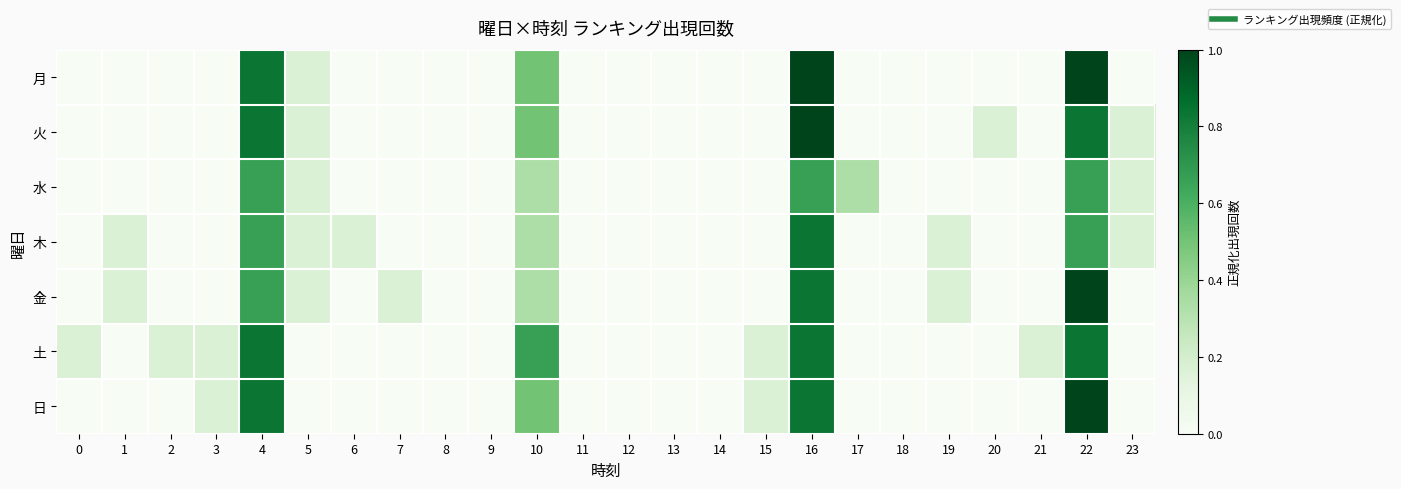

Reading left to right, transcribe all the data shown in this chart.

row_0: 0=0.0	1=0.0	2=0.0	3=0.0	4=0.8	5=0.2	6=0.0	7=0.0	8=0.0	9=0.0	10=0.5	11=0.0	12=0.0	13=0.0	14=0.0	15=0.0	16=1.0	17=0.0	18=0.0	19=0.0	20=0.0	21=0.0	22=1.0	23=0.0
row_1: 0=0.0	1=0.0	2=0.0	3=0.0	4=0.8	5=0.2	6=0.0	7=0.0	8=0.0	9=0.0	10=0.5	11=0.0	12=0.0	13=0.0	14=0.0	15=0.0	16=1.0	17=0.0	18=0.0	19=0.0	20=0.2	21=0.0	22=0.8	23=0.2
row_2: 0=0.0	1=0.0	2=0.0	3=0.0	4=0.7	5=0.2	6=0.0	7=0.0	8=0.0	9=0.0	10=0.3	11=0.0	12=0.0	13=0.0	14=0.0	15=0.0	16=0.7	17=0.3	18=0.0	19=0.0	20=0.0	21=0.0	22=0.7	23=0.2
row_3: 0=0.0	1=0.2	2=0.0	3=0.0	4=0.7	5=0.2	6=0.2	7=0.0	8=0.0	9=0.0	10=0.3	11=0.0	12=0.0	13=0.0	14=0.0	15=0.0	16=0.8	17=0.0	18=0.0	19=0.2	20=0.0	21=0.0	22=0.7	23=0.2
row_4: 0=0.0	1=0.2	2=0.0	3=0.0	4=0.7	5=0.2	6=0.0	7=0.2	8=0.0	9=0.0	10=0.3	11=0.0	12=0.0	13=0.0	14=0.0	15=0.0	16=0.8	17=0.0	18=0.0	19=0.2	20=0.0	21=0.0	22=1.0	23=0.0
row_5: 0=0.2	1=0.0	2=0.2	3=0.2	4=0.8	5=0.0	6=0.0	7=0.0	8=0.0	9=0.0	10=0.7	11=0.0	12=0.0	13=0.0	14=0.0	15=0.2	16=0.8	17=0.0	18=0.0	19=0.0	20=0.0	21=0.2	22=0.8	23=0.0
row_6: 0=0.0	1=0.0	2=0.0	3=0.2	4=0.8	5=0.0	6=0.0	7=0.0	8=0.0	9=0.0	10=0.5	11=0.0	12=0.0	13=0.0	14=0.0	15=0.2	16=0.8	17=0.0	18=0.0	19=0.0	20=0.0	21=0.0	22=1.0	23=0.0